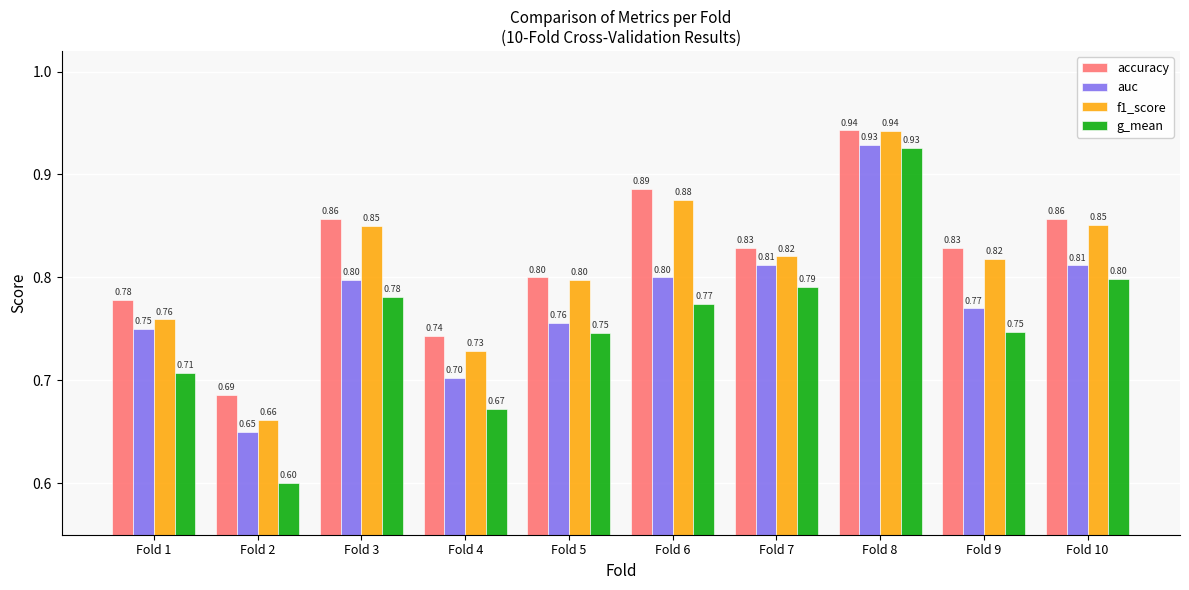

Are the bars horizontal?

No